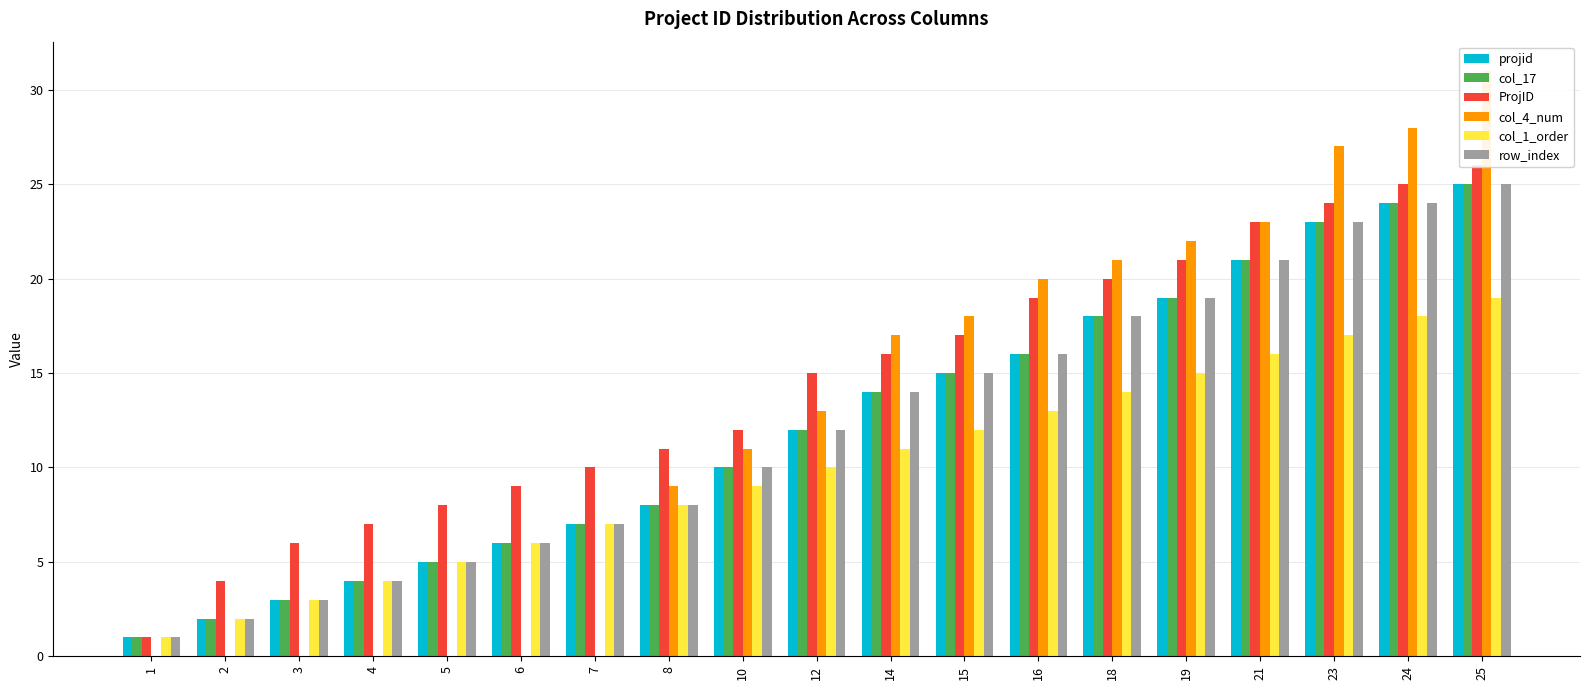

Reading left to right, what are all the values shown in this chart?

projid: 1	2	3	4	5	6	7	8	10	12	14	15	16	18	19	21	23	24	25
col_17: 1	2	3	4	5	6	7	8	10	12	14	15	16	18	19	21	23	24	25
ProjID: 1	4	6	7	8	9	10	11	12	15	16	17	19	20	21	23	24	25	26
col_4_num: 0	0	0	0	0	0	0	9	11	13	17	18	20	21	22	23	27	28	31
col_1_order: 1	2	3	4	5	6	7	8	9	10	11	12	13	14	15	16	17	18	19
row_index: 1	2	3	4	5	6	7	8	10	12	14	15	16	18	19	21	23	24	25